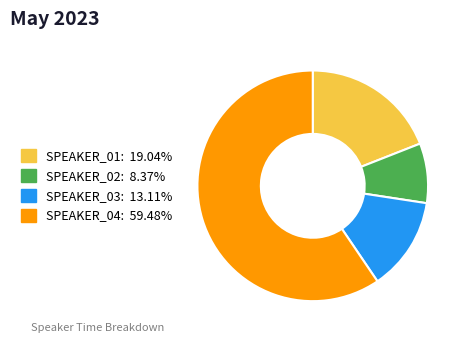

Does SPEAKER_04 represent more than half of the total?

Yes